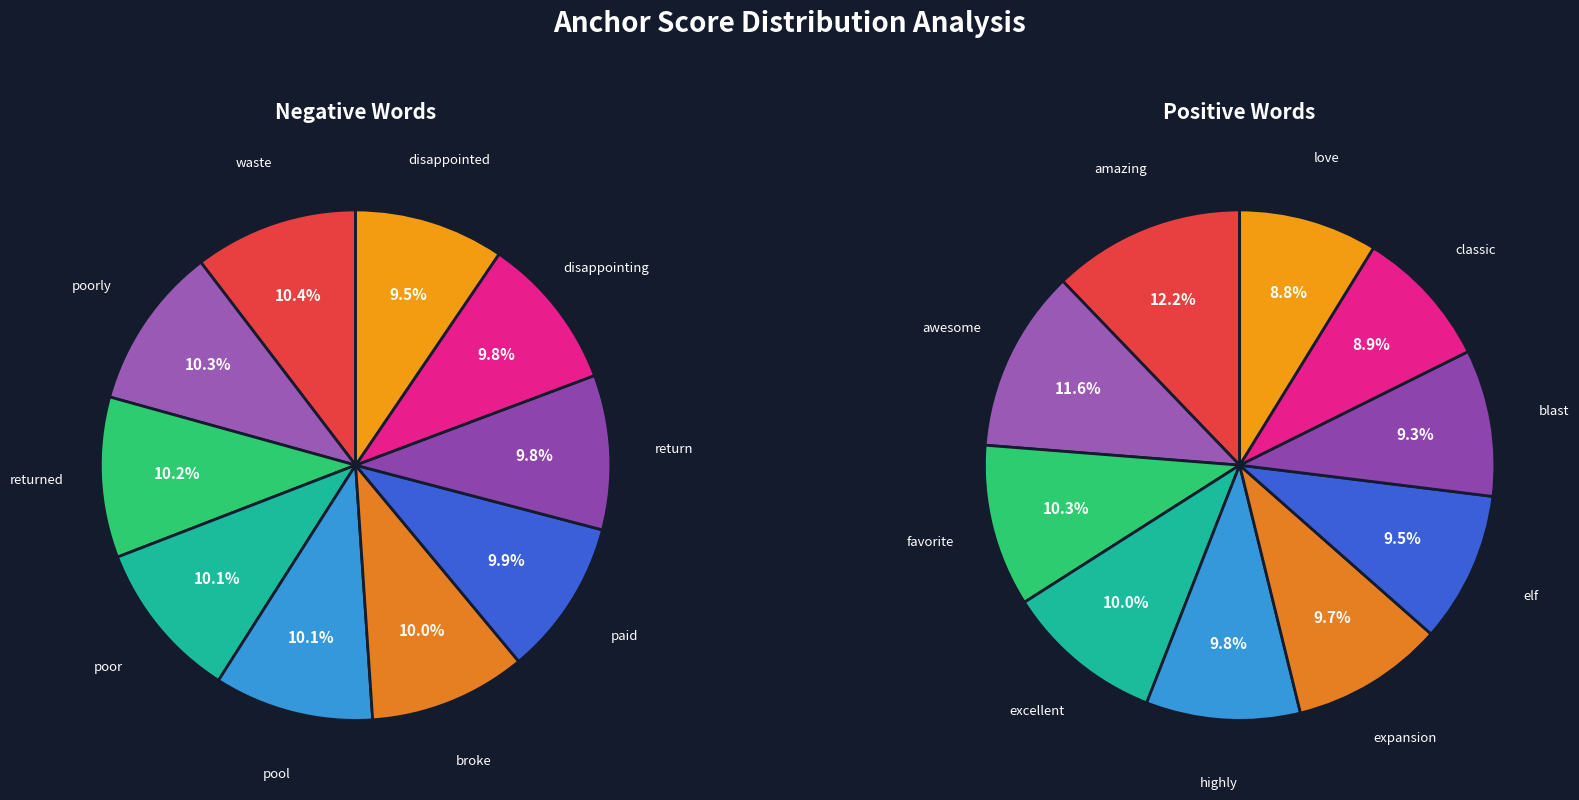

What percentage is the 7 slice, to the nearest percent?

9%